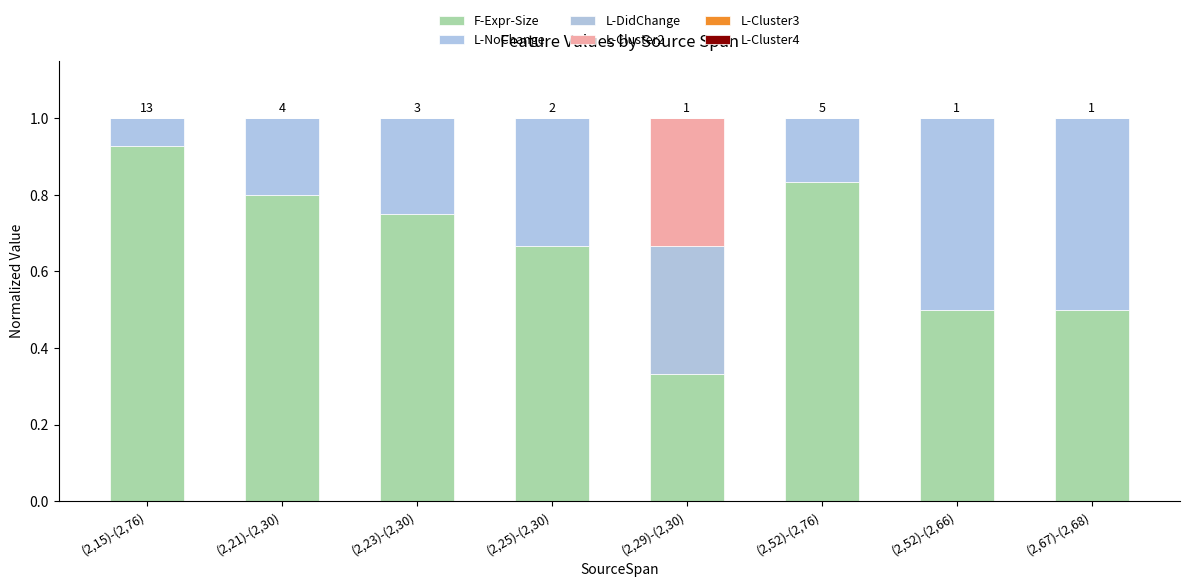

What is the total value across all series at (2,25)-(2,30)?

1.0